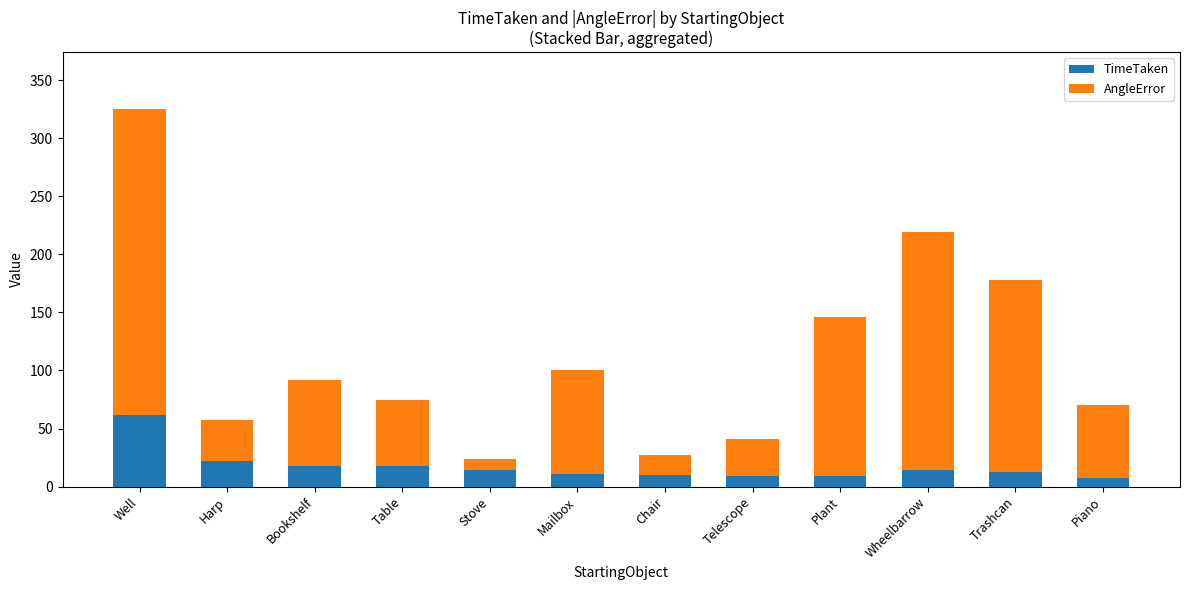

The value of TimeTaken at Telescope is 9.5. True or false?

True